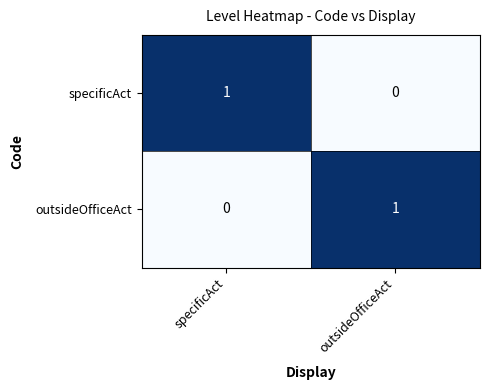

True or false: specificAct has a value of 1 at specificAct.

True